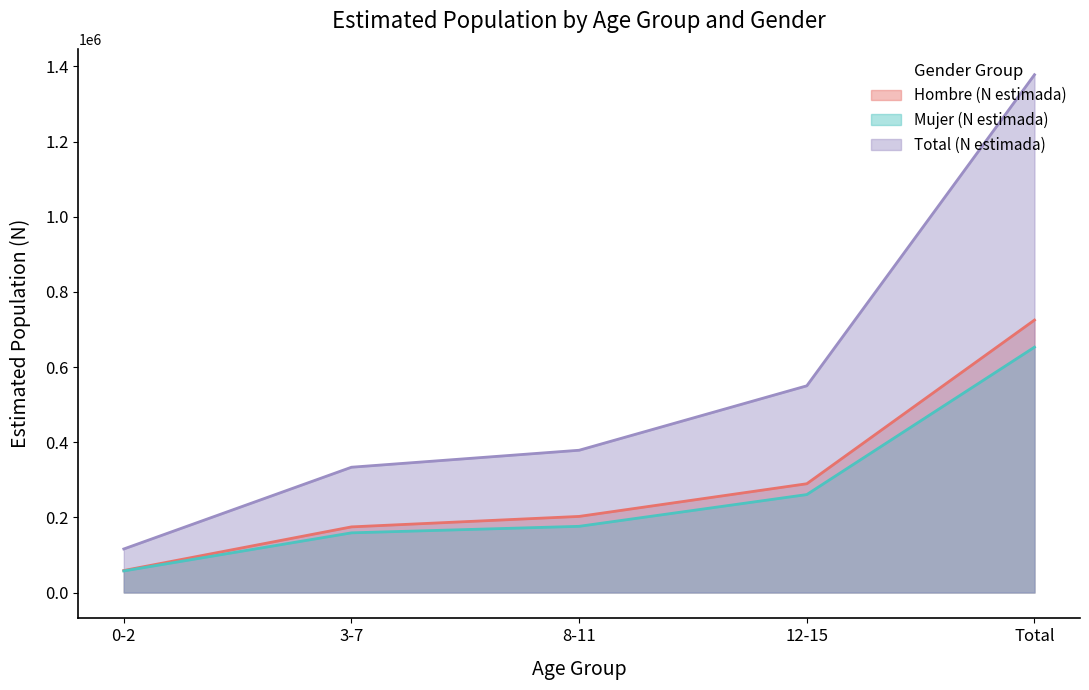

Which has a higher value, 3-7 or 0-2?

3-7